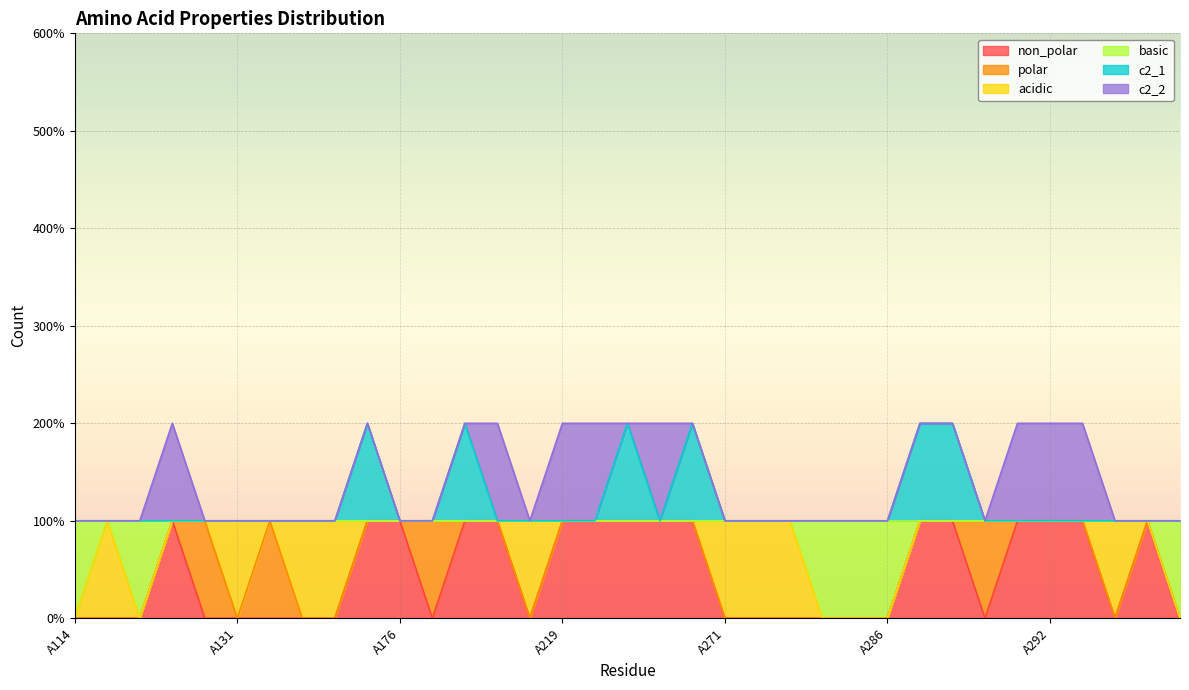

Which series has the largest range (max minus min)?

non_polar